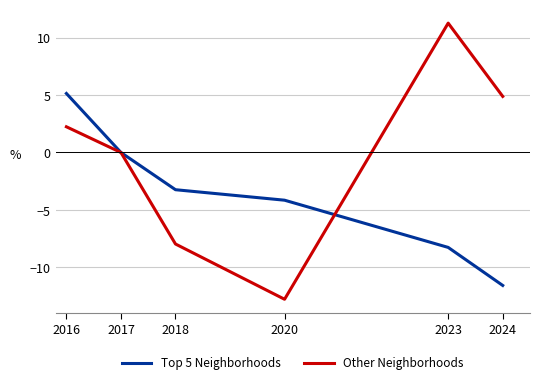

Which series has the largest range (max minus min)?

Other Neighborhoods